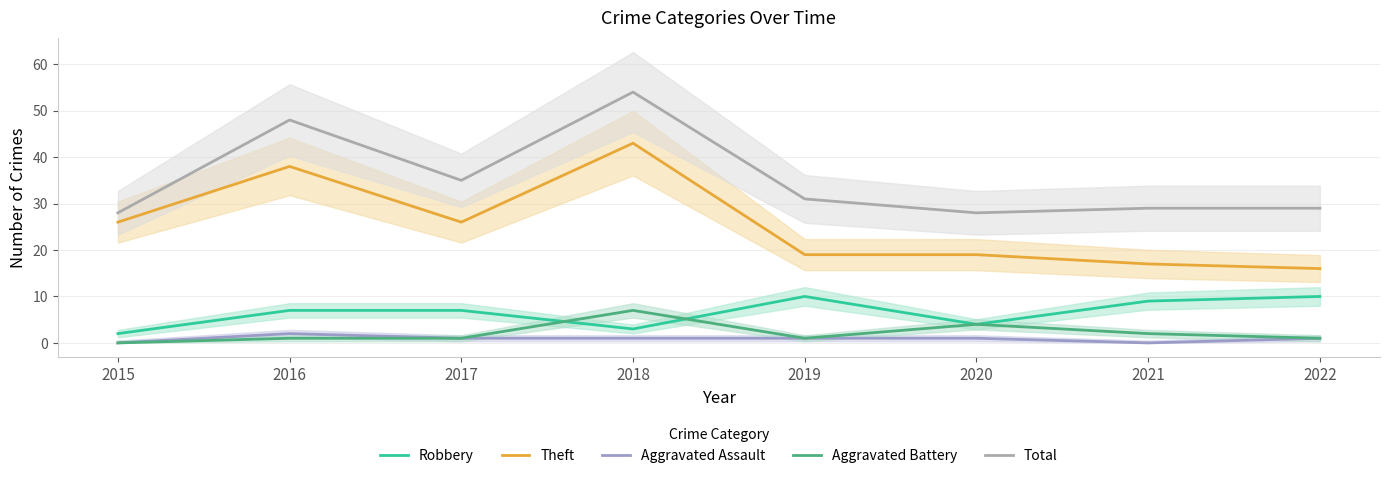

How many values in the Aggravated Assault series exceed 1?

1